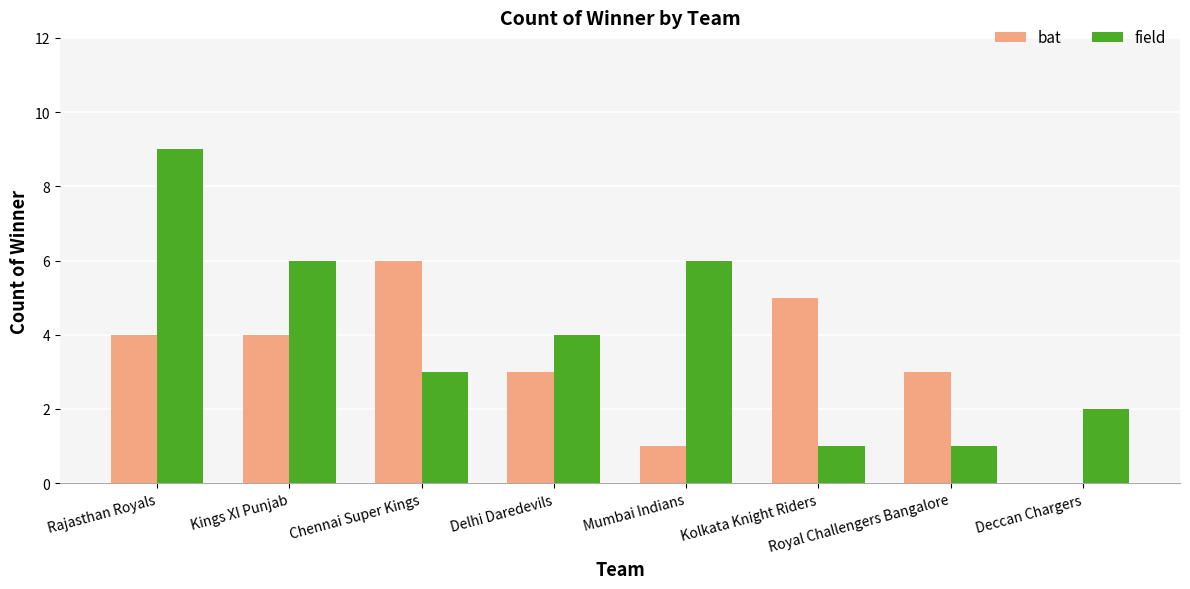

Read the bat value at Royal Challengers Bangalore.

3